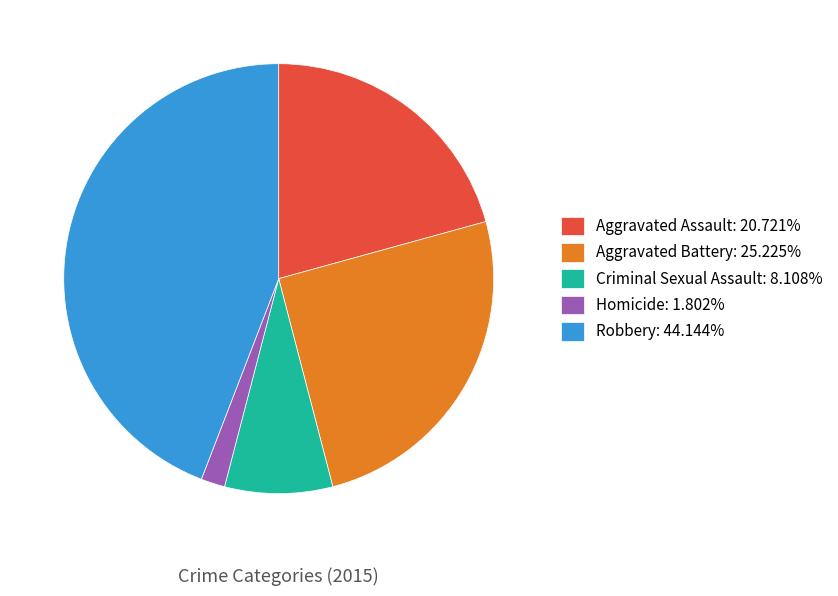

How many slices are in this pie chart?

5